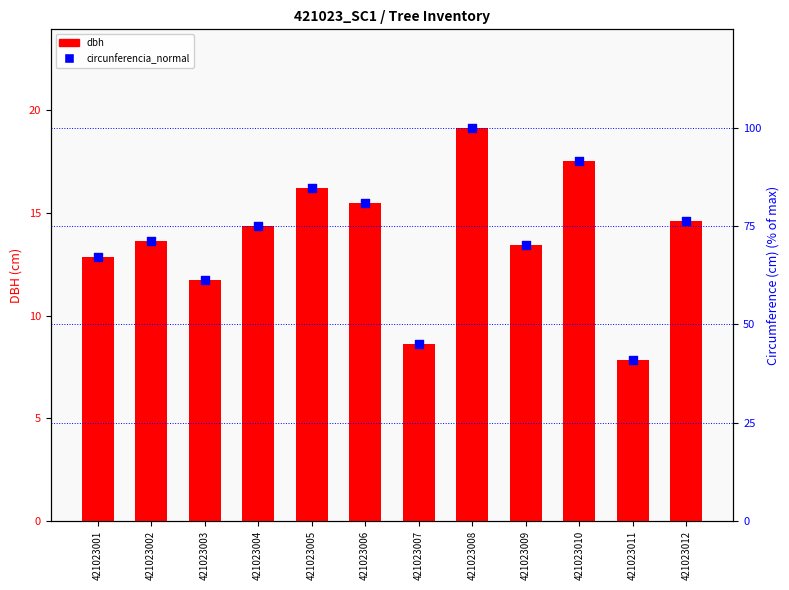

At how many categories does at least one series exceed 64?

9